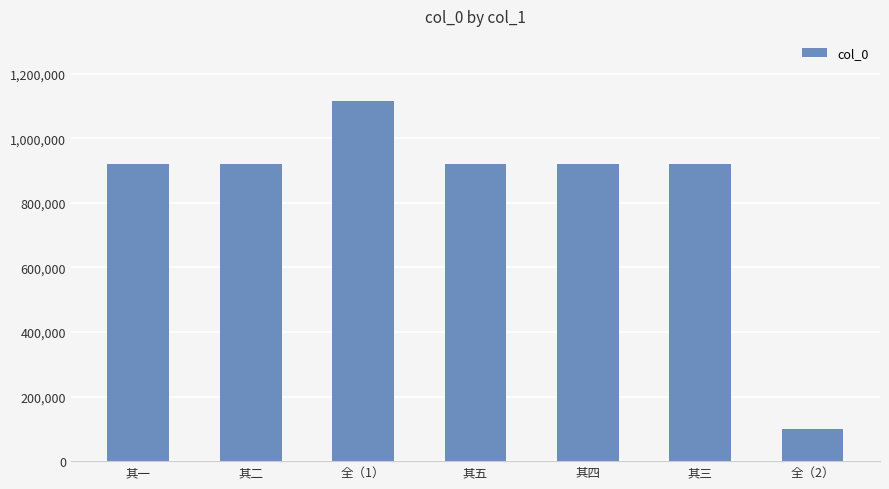

Are the bars horizontal?

No